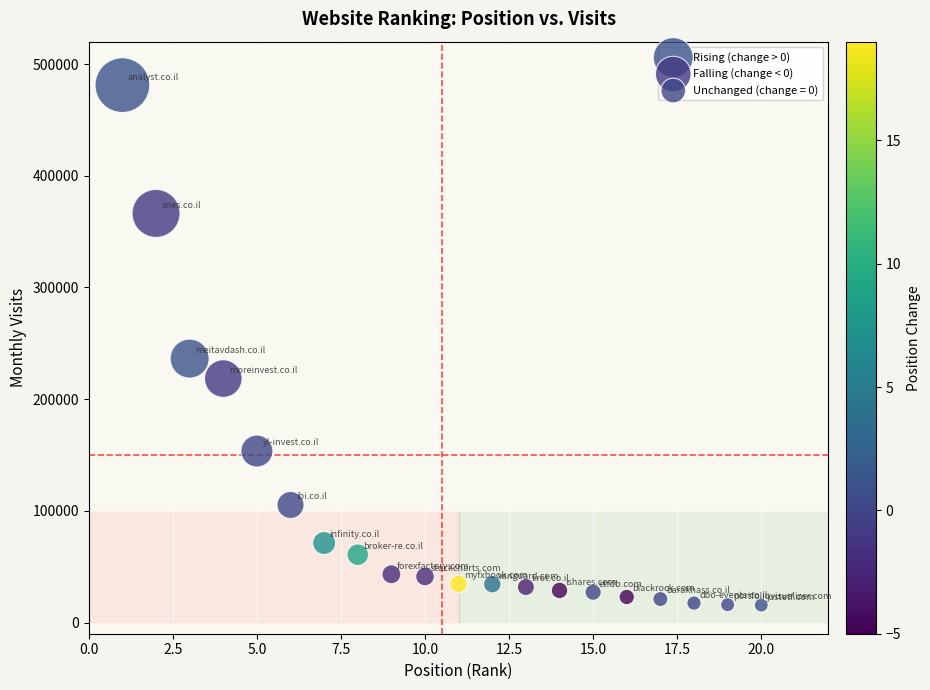

Which series has the widest spread of Y values?

Rising (change > 0)